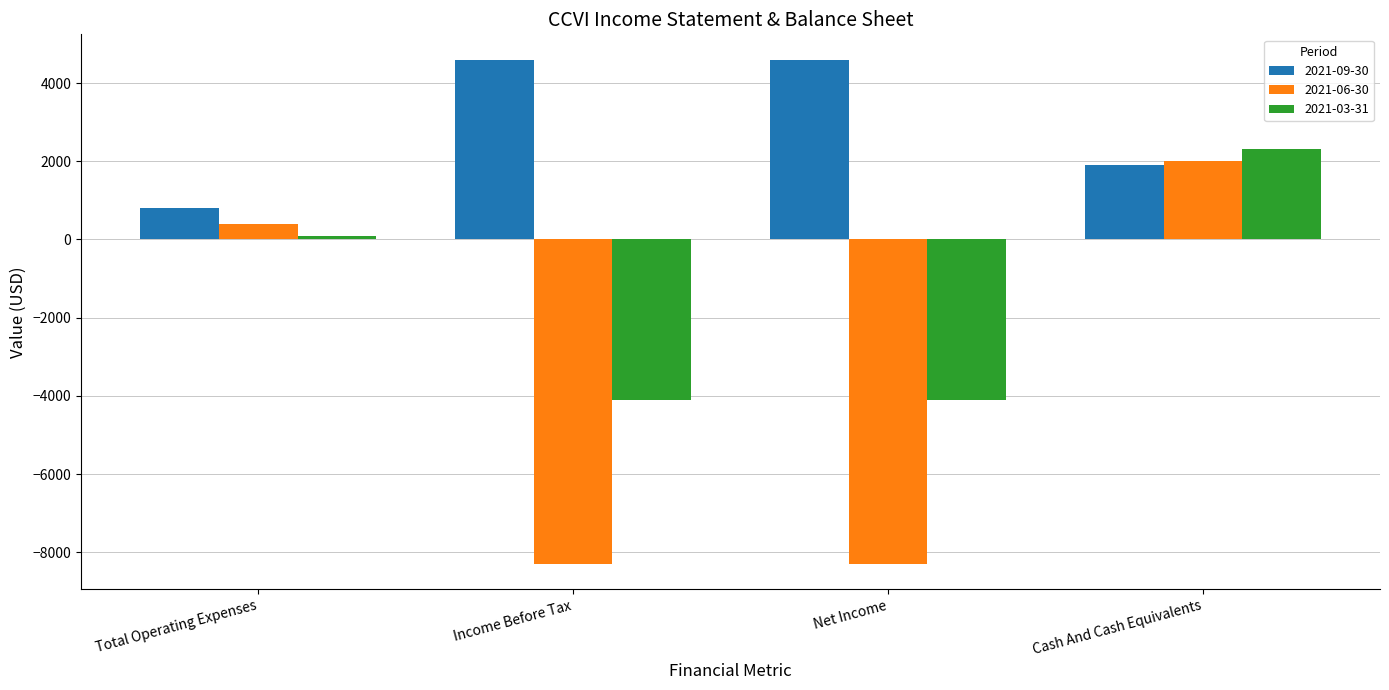

What are all the series names shown in the legend?

2021-09-30, 2021-06-30, 2021-03-31